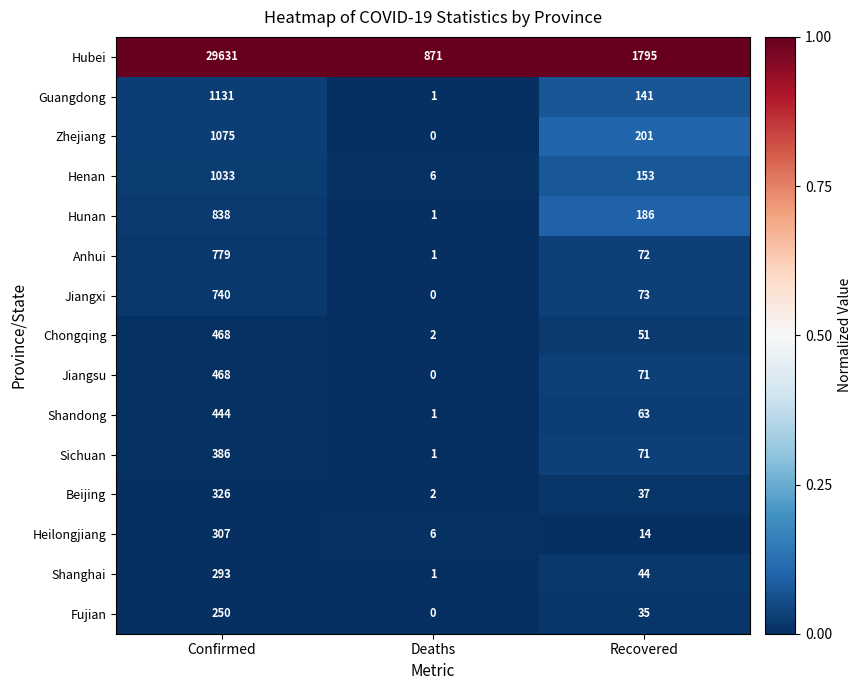

How many Fujian values are between 0 and 250?

3